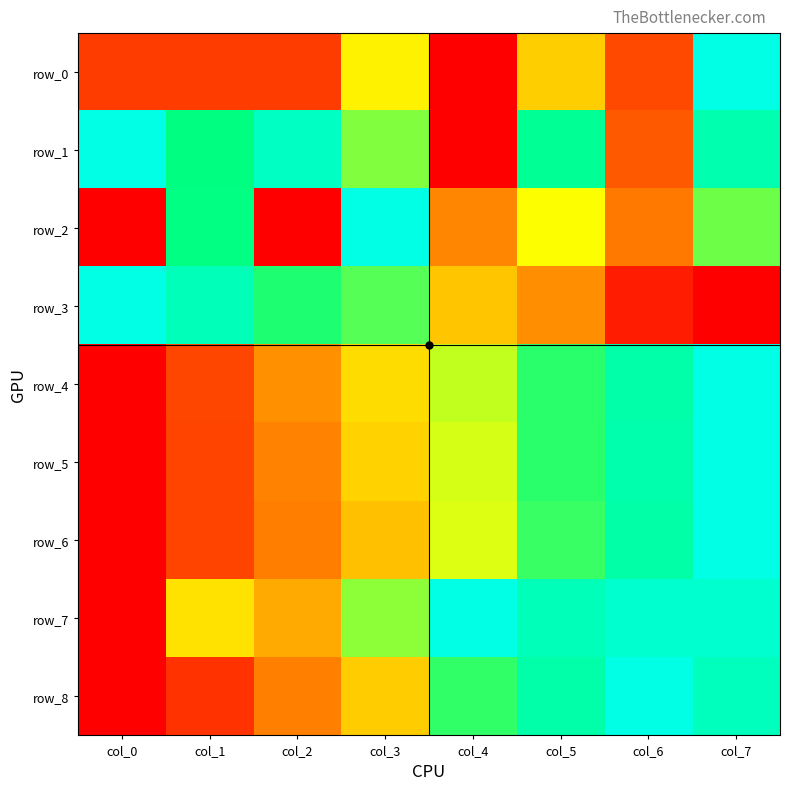

True or false: row_2 has a value of 0.6 at col_7.

True